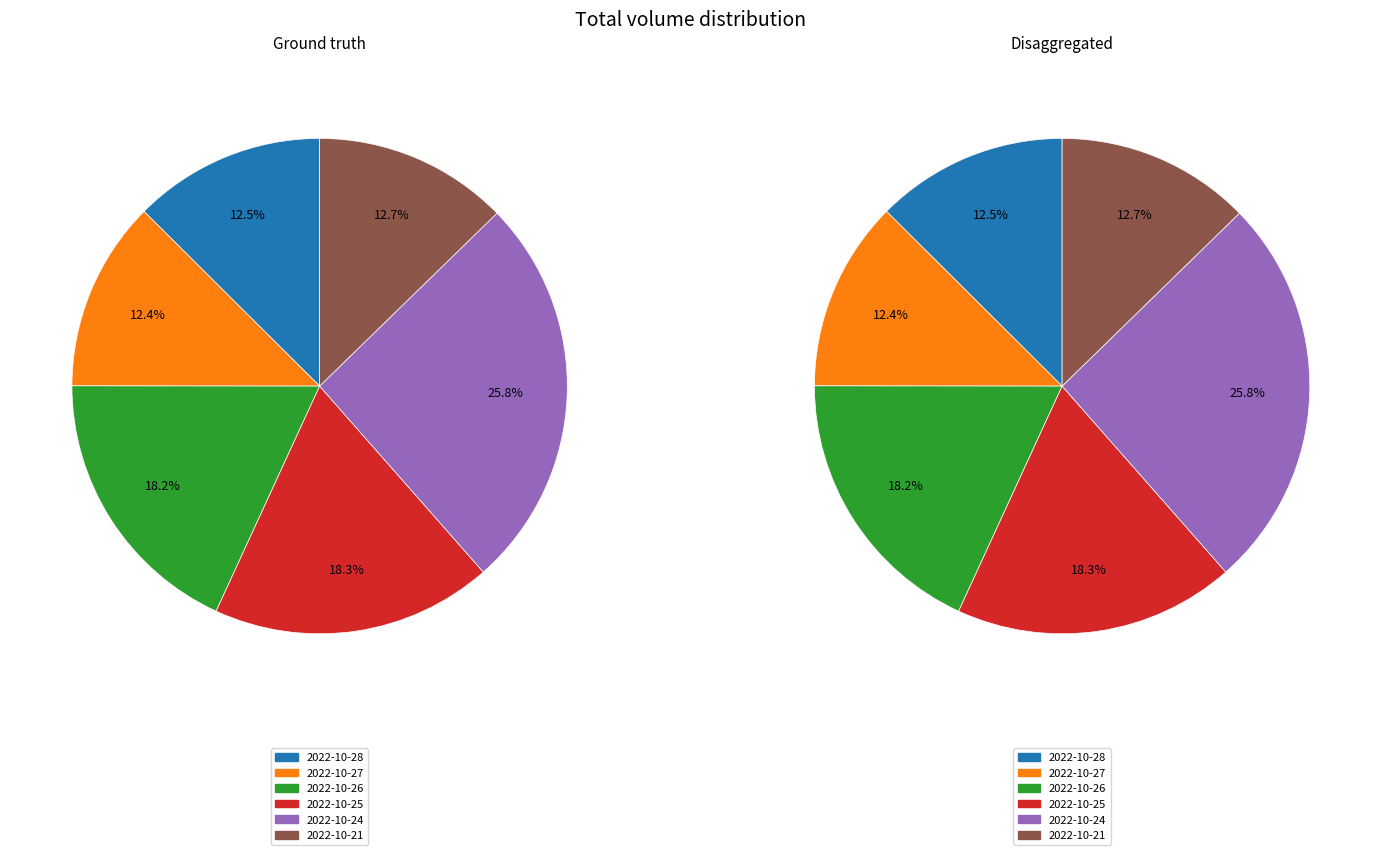

To the nearest percent, what portion does 2022-10-25 represent?

18%